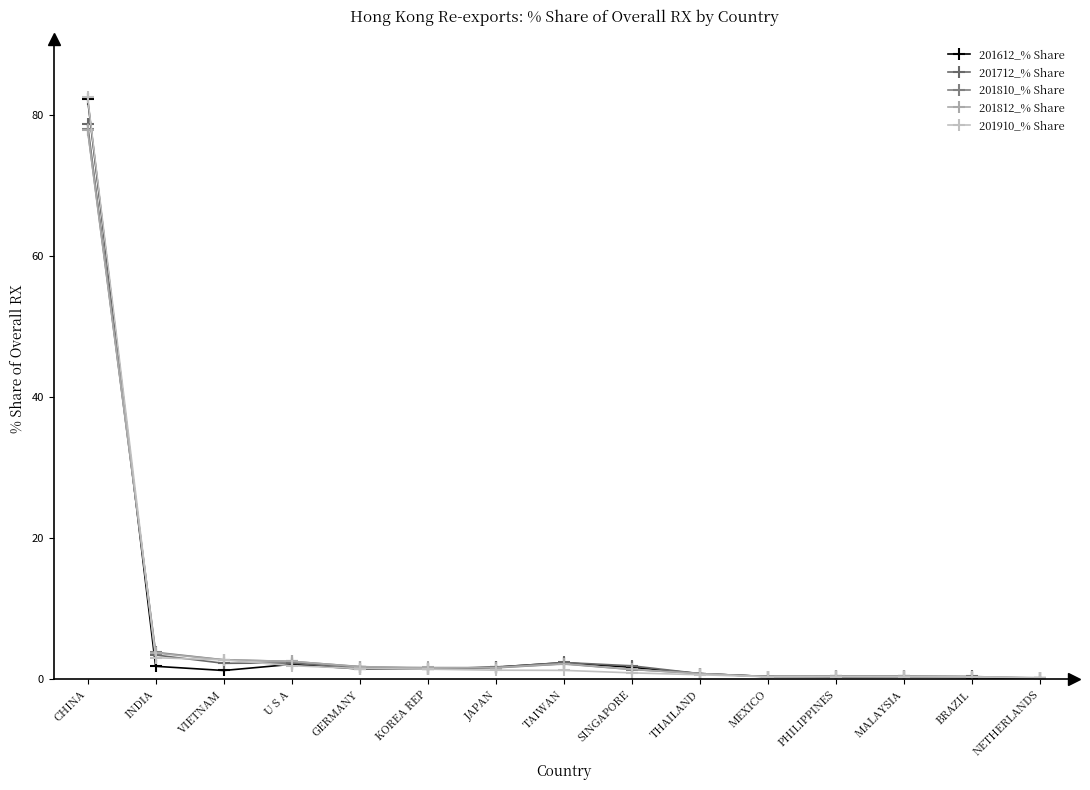

What is the average value of the 201712_% Share series?

6.5